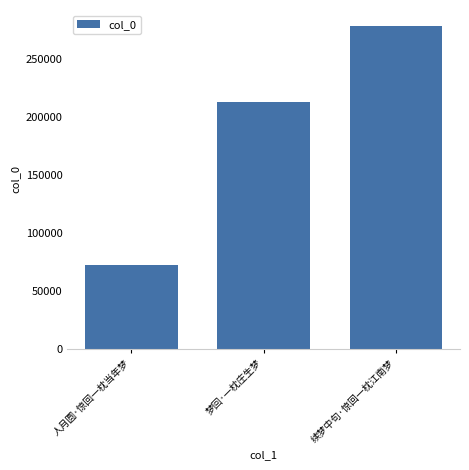

What is the change in value from 人月圆·惊回一枕当年梦 to 续梦中句·惊回一枕江南梦?

+205796